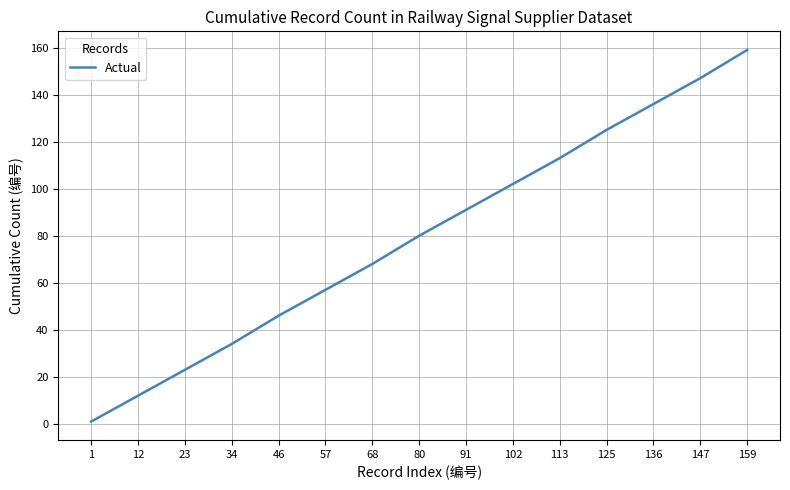

Where is the data nearest to the value 80?

80